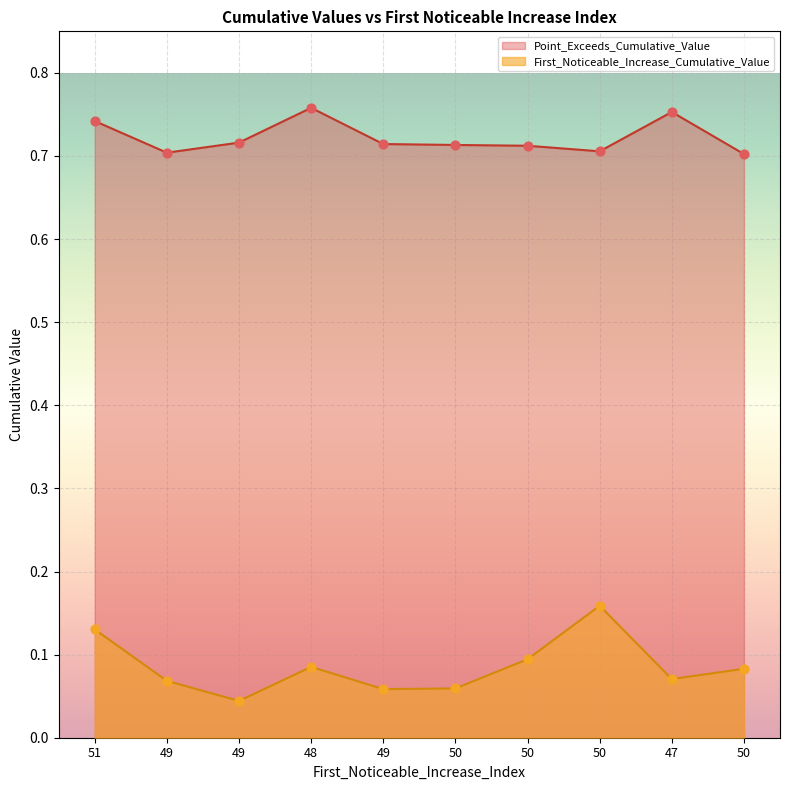

At which category is the sum across all series the highest?

51